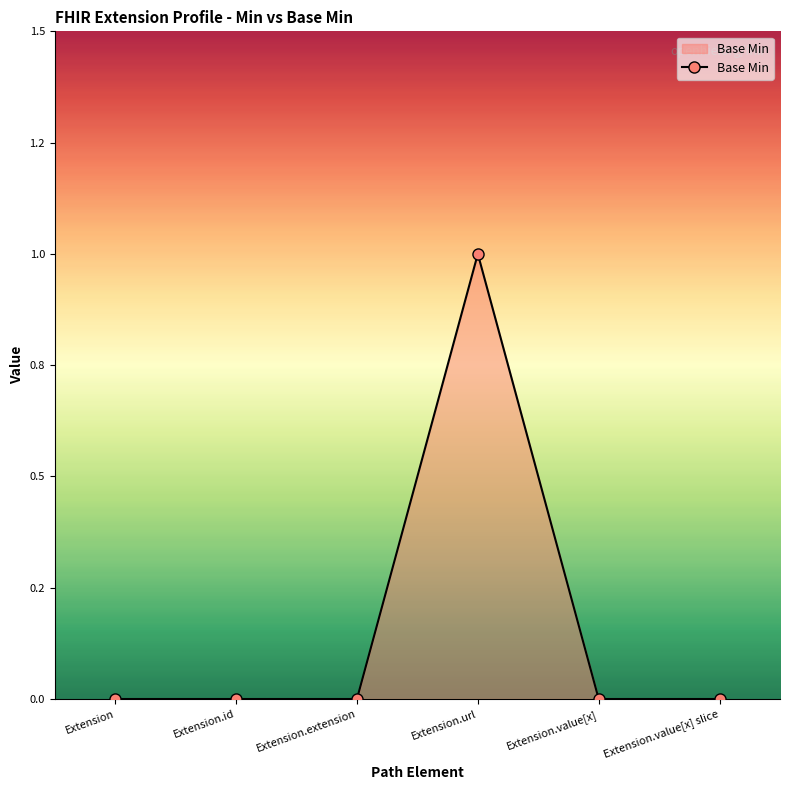

Is this an area chart (filled region under the line)?

Yes